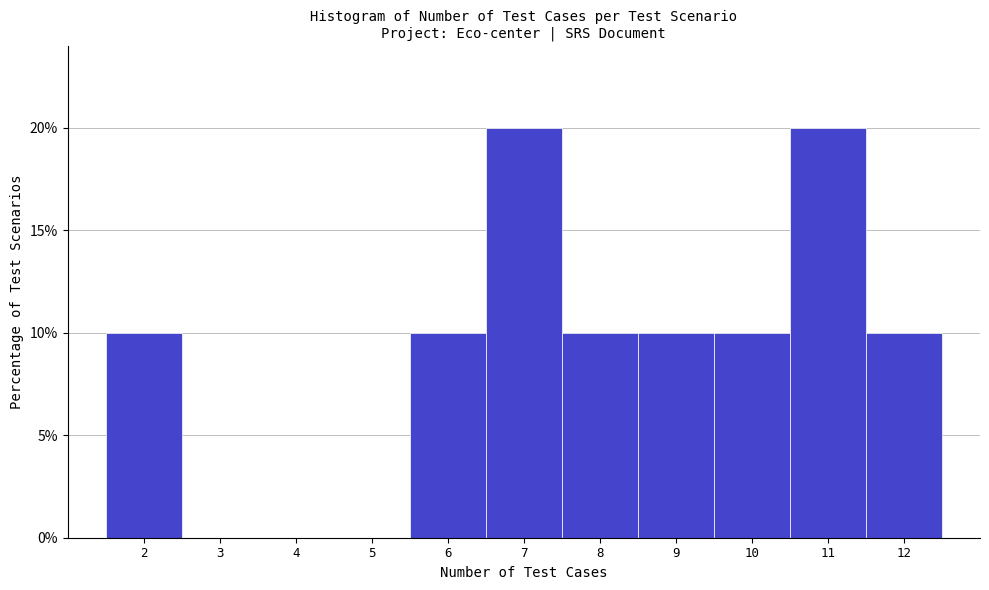

Reading left to right, transcribe this chart: for each bar, give the range it covers on the x-axis and its height. The values are not printed on the chart, so give them approximately, as read against the axis.

1.5 to 2.5: 10
2.5 to 3.5: 0
3.5 to 4.5: 0
4.5 to 5.5: 0
5.5 to 6.5: 10
6.5 to 7.5: 20
7.5 to 8.5: 10
8.5 to 9.5: 10
9.5 to 10.5: 10
10.5 to 11.5: 20
11.5 to 12.5: 10